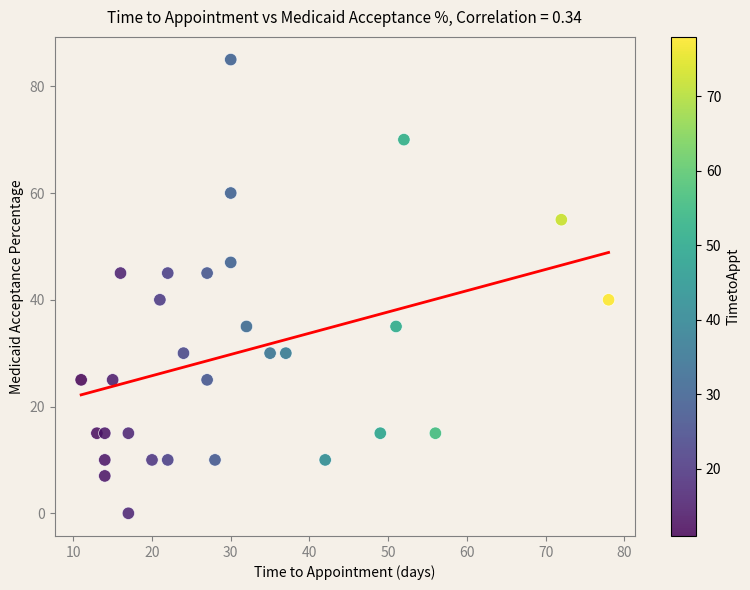

What is the range of Y values (max minus min)?

85